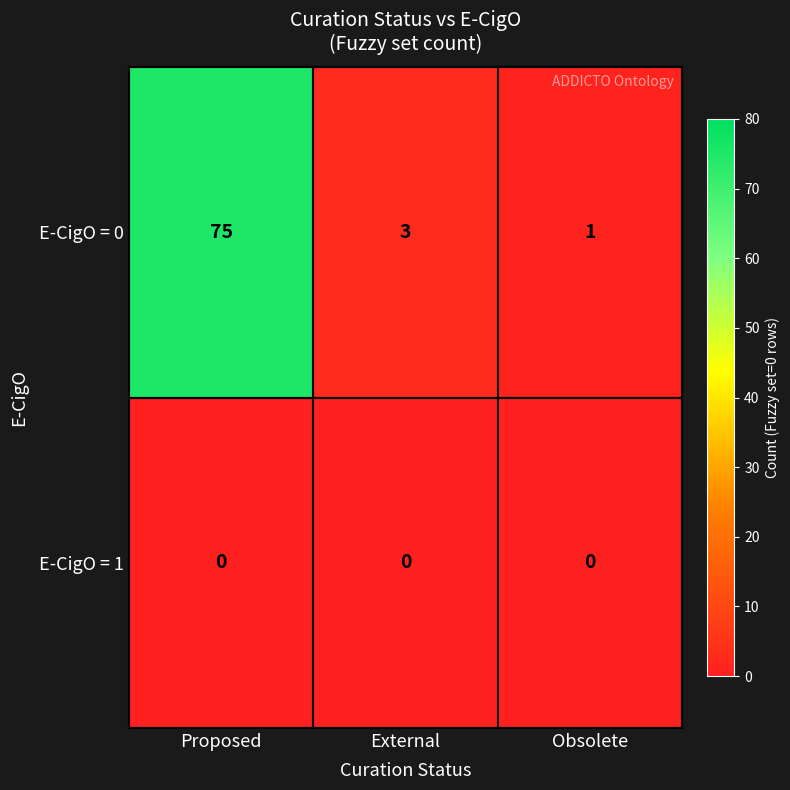

What is the difference between the highest and lowest values at External?

3